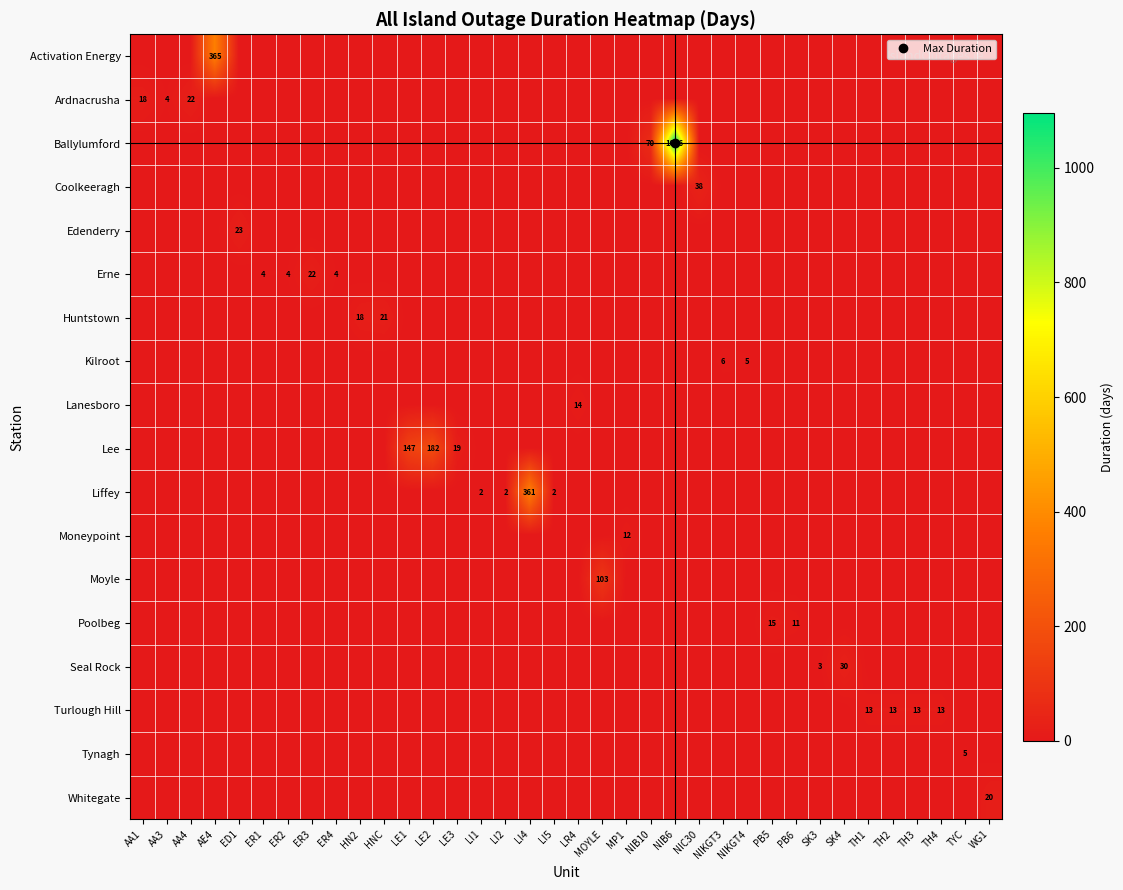

What is the difference between the maximum and second lowest values in the Moyle series?

103.0